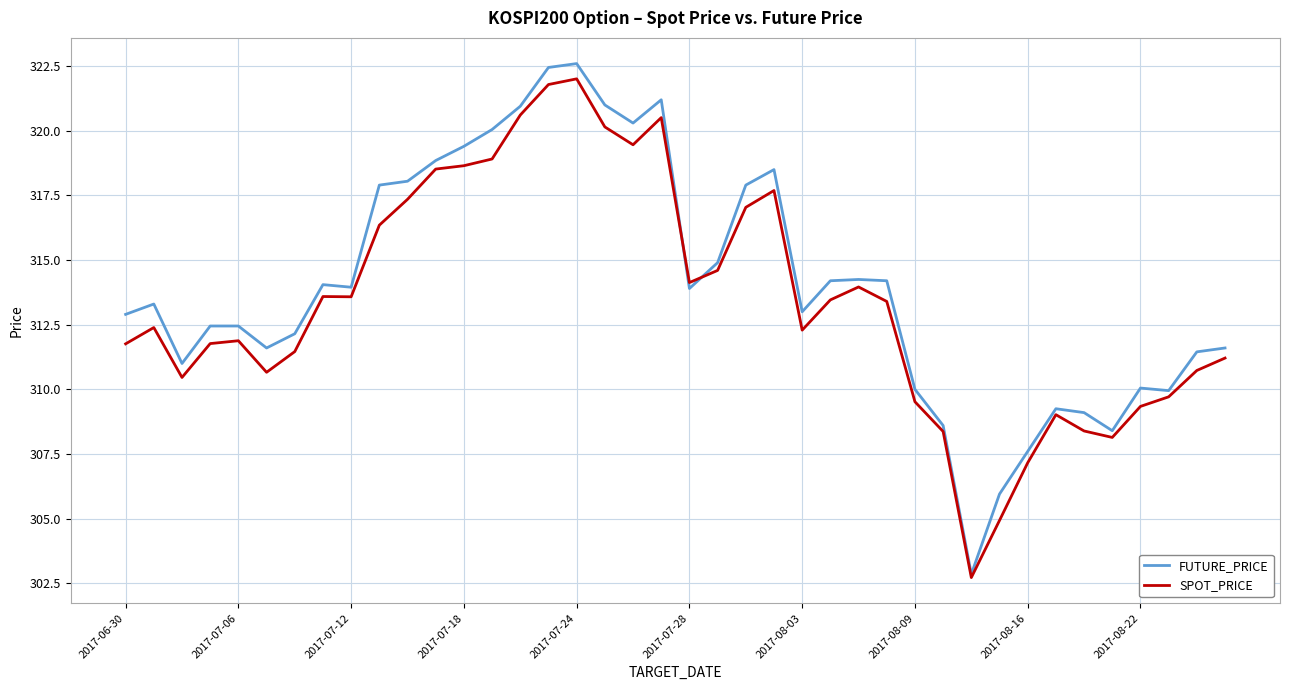

Which series has the widest spread of values?

FUTURE_PRICE